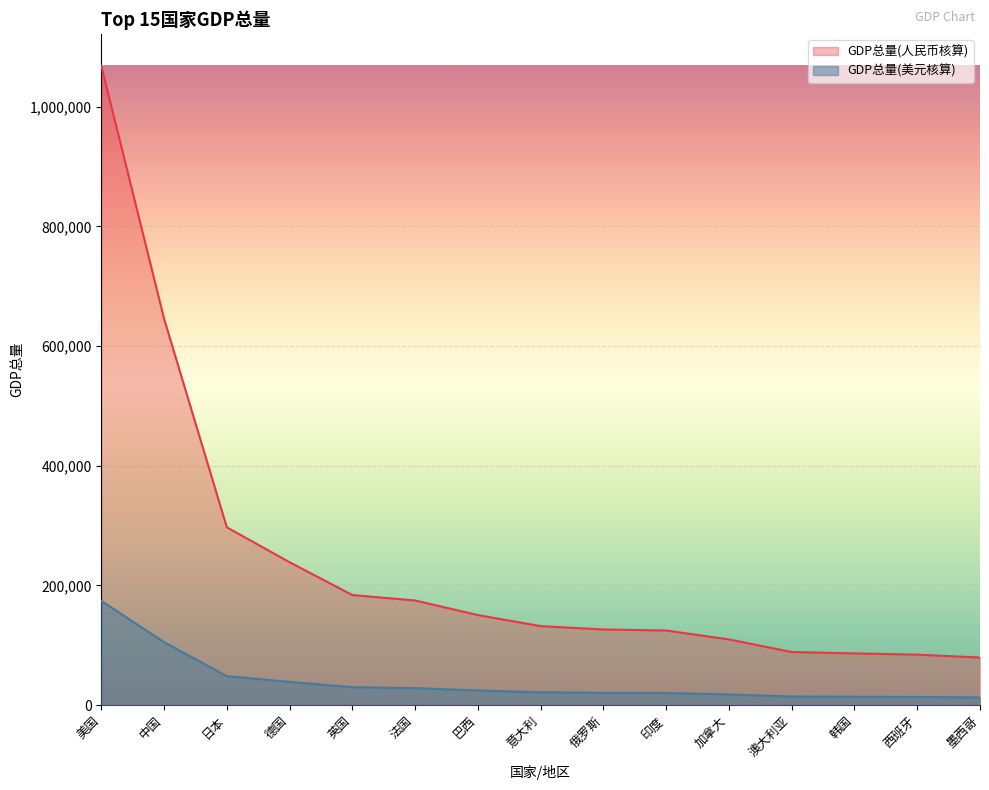

What is the average value of the GDP总量(人民币核算) series?

239496.5